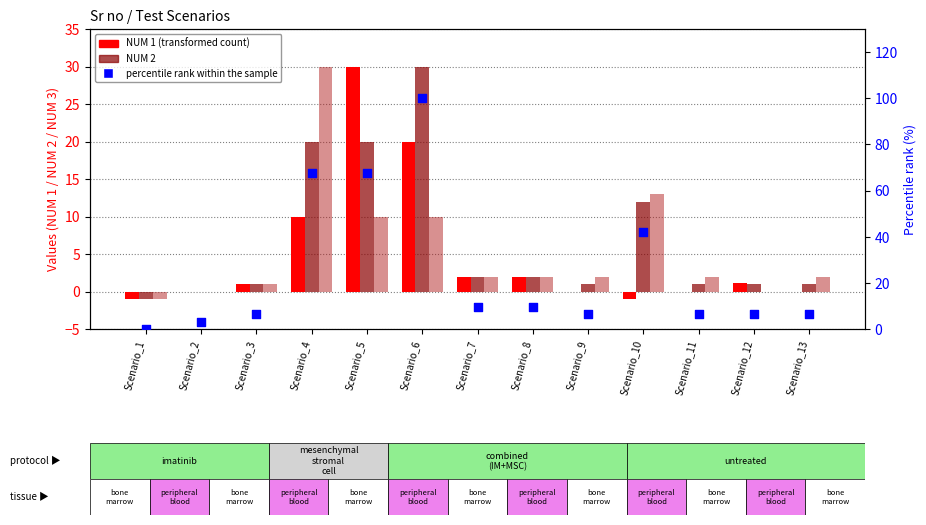

Which series contains the highest Y value?

percentile rank within the sample